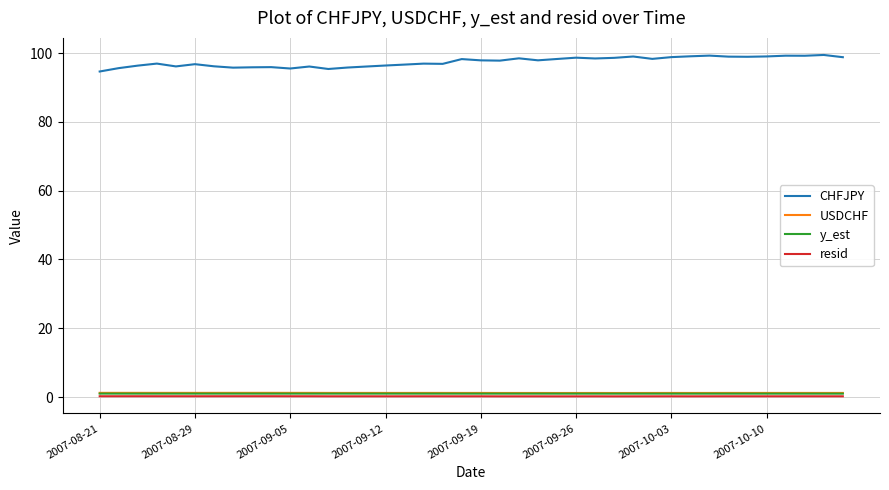

Which series has the widest spread of values?

CHFJPY